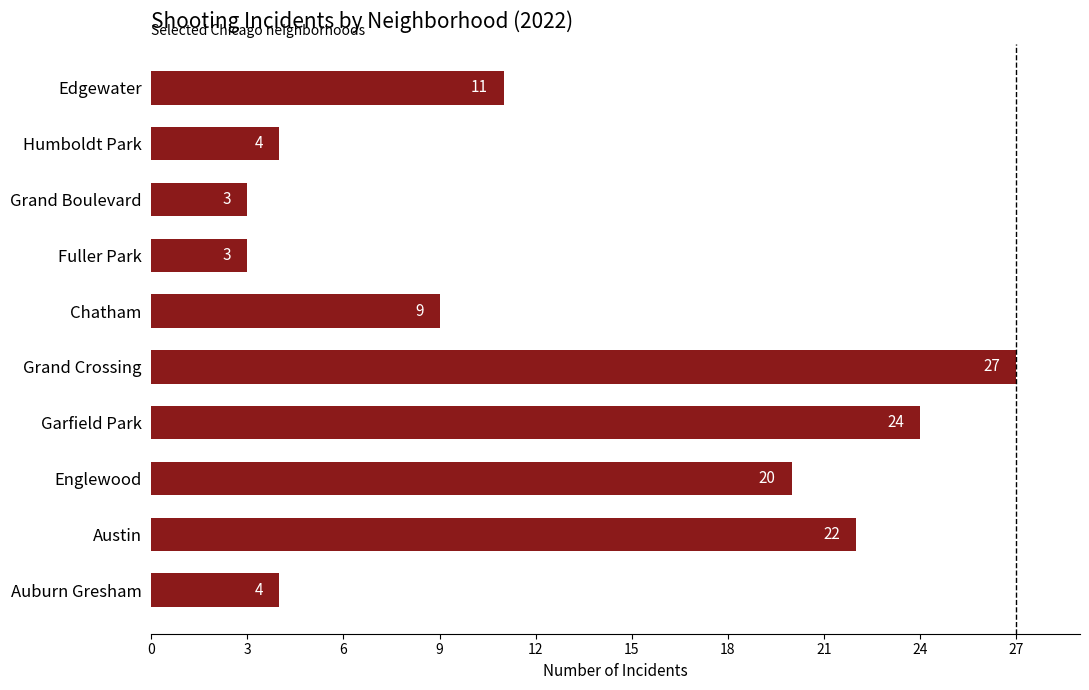

What is the difference between the second highest and second lowest values?

21